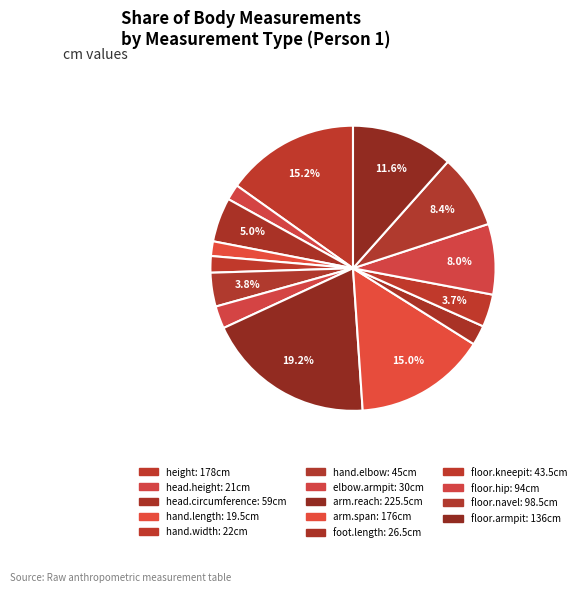

To the nearest percent, what is the difference between the hand.length and arm.reach slice percentages?

18%